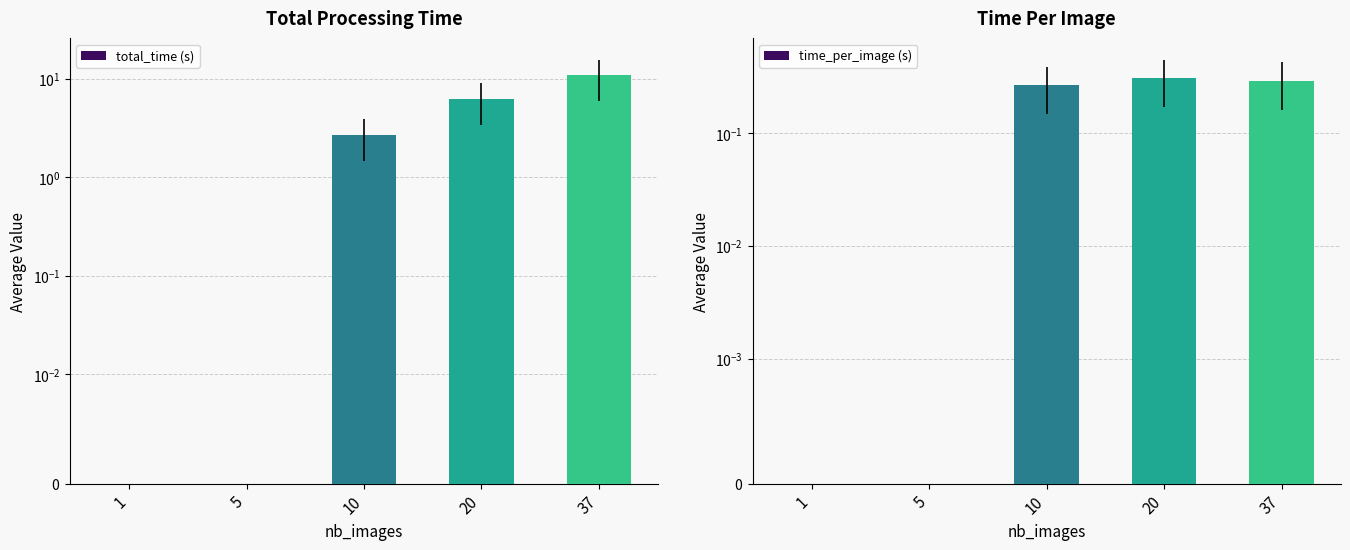

Are the bars grouped side by side (vs. stacked)?

Yes